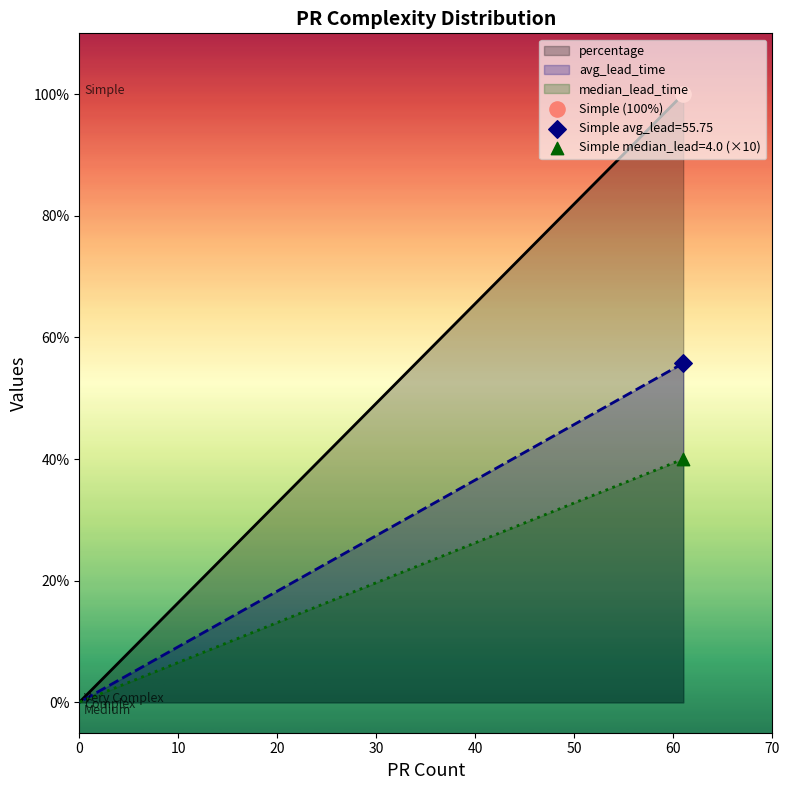

Is the value of percentage at Simple greater than the value of avg_lead_time at Complex?

Yes